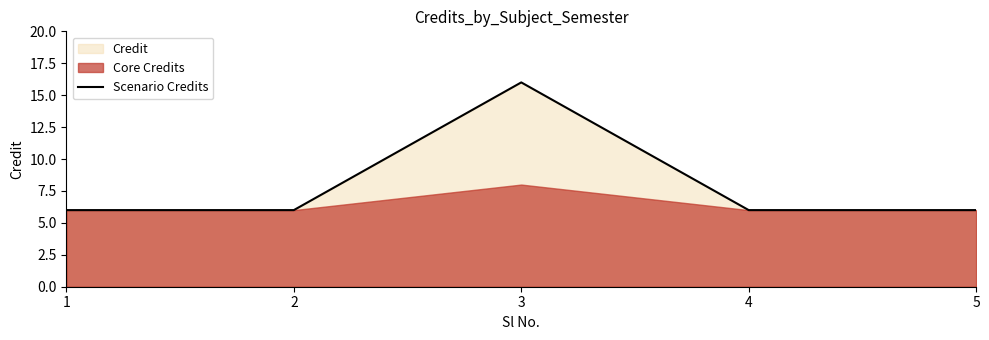

Read the value at 5, to the nearest 5.

5